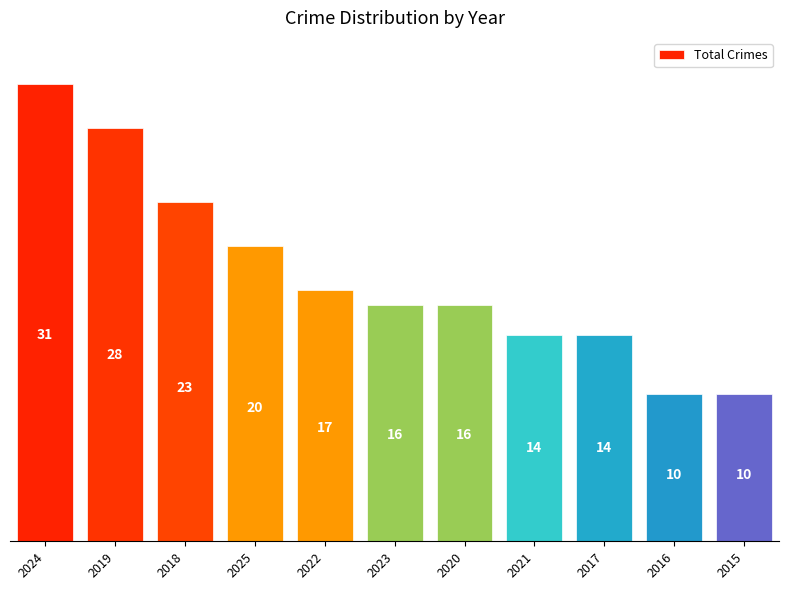

The value at 2016 is 18. True or false?

False